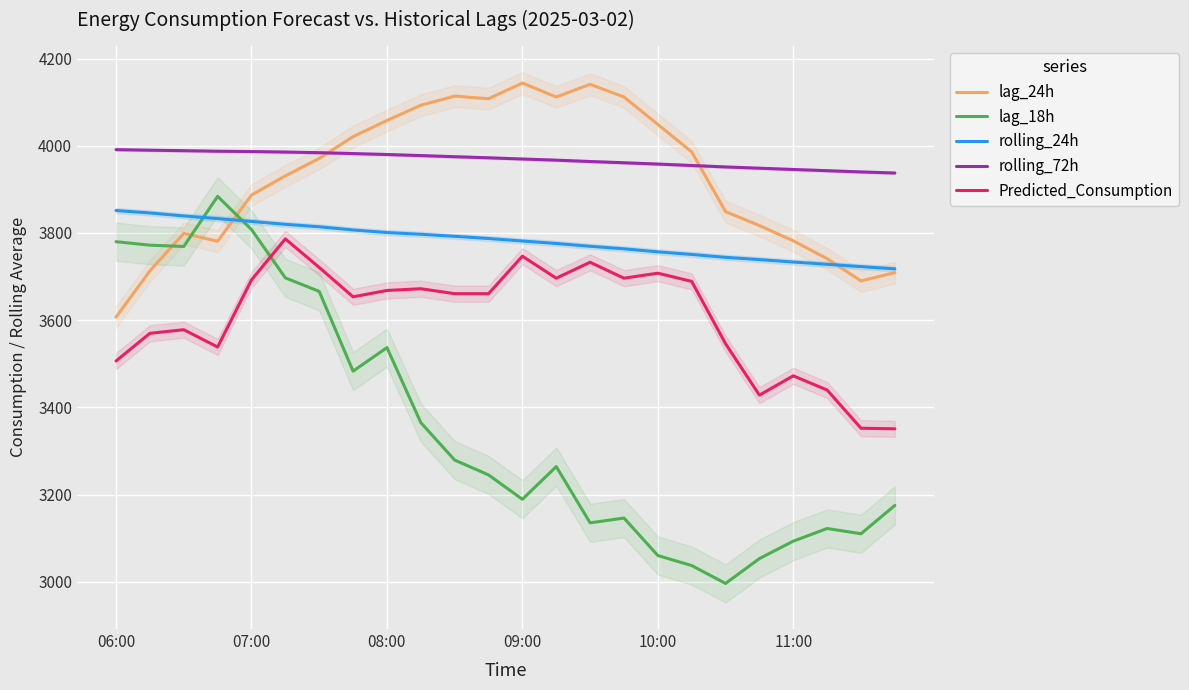

What position from the right is 23?

1